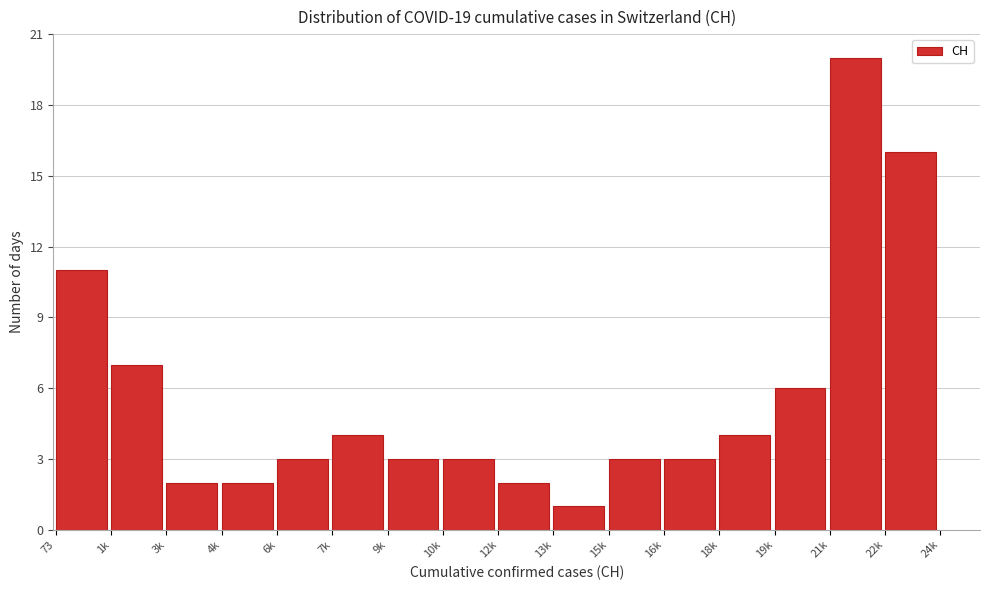

Reading left to right, what are all the values shown in this chart?

11	7	2	2	3	4	3	3	2	1	3	3	4	6	20	16